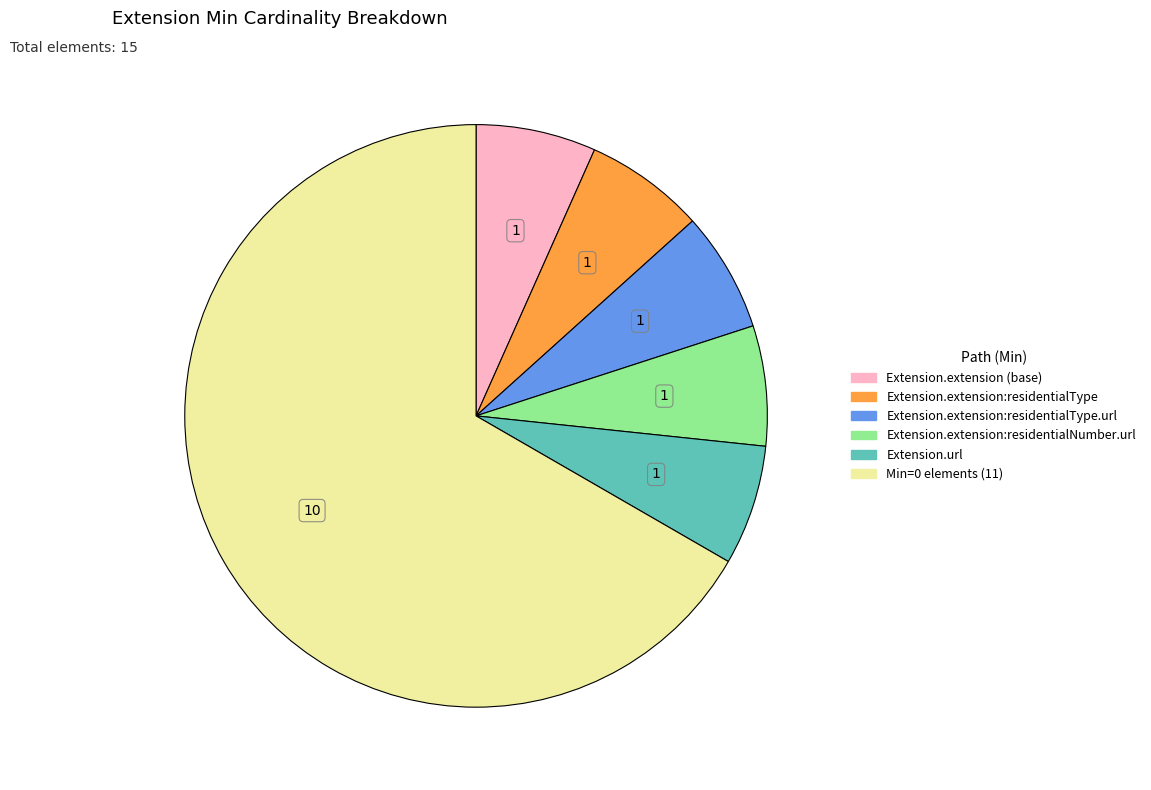

Is there any slice that represents more than half of the pie?

Yes